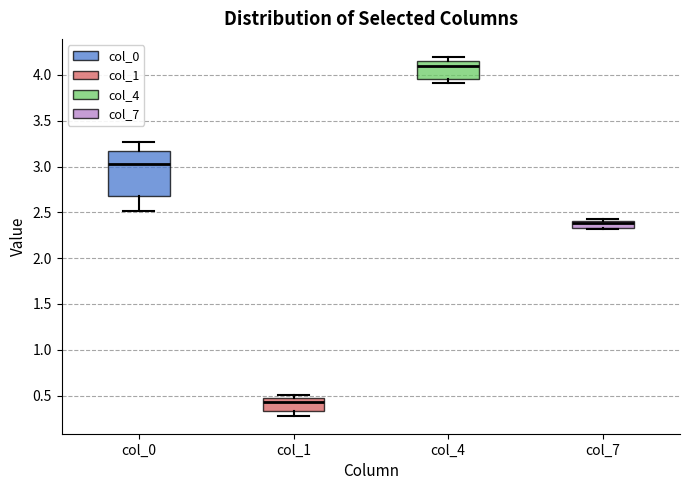

Reading left to right, transcribe this box plot: for each box, give where its median line is, the range the box spans, and where its two whiskers end, as read against the y-axis. The values are not printed on the chart, so give them approximately, as read against the axis.

col_0: median 3.05, box 2.70 to 3.15, whiskers 2.50 to 3.25
col_1: median 0.45 (just below the box's upper edge), box 0.35 to 0.45, whiskers 0.30 to 0.50
col_4: median 4.10, box 3.95 to 4.15, whiskers 3.90 to 4.20
col_7: median 2.40 (just below the box's upper edge), box 2.35 to 2.40, whiskers 2.30 to 2.40 (just above the box's upper edge)